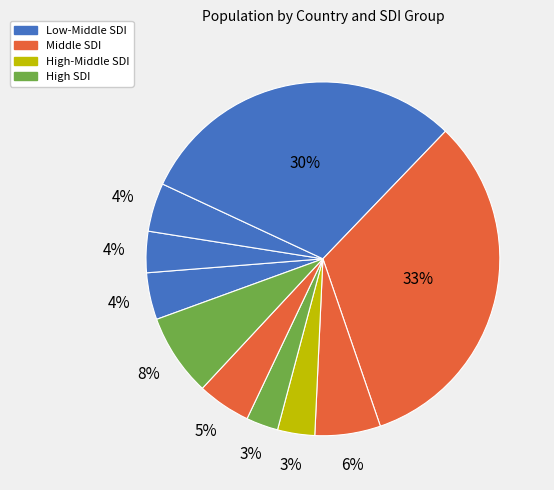

How many slices are in this pie chart?

10